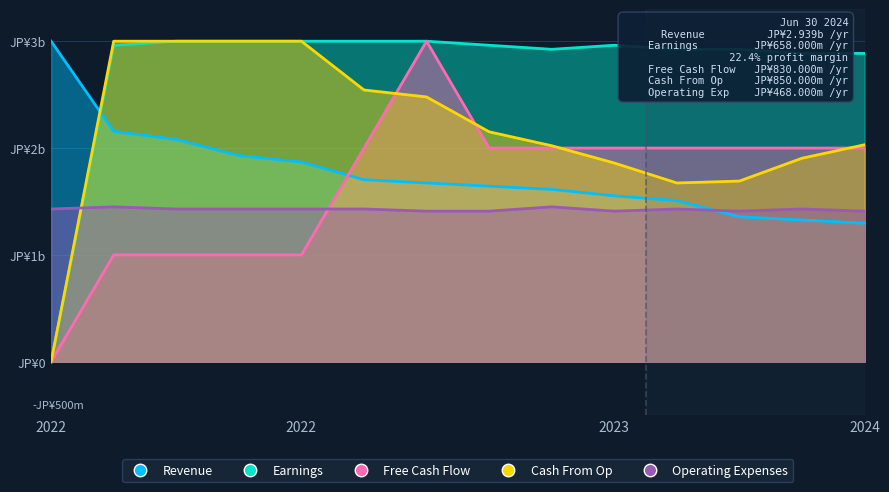

What is the value of the Operating Expenses point at the 5th from the left?

1.4